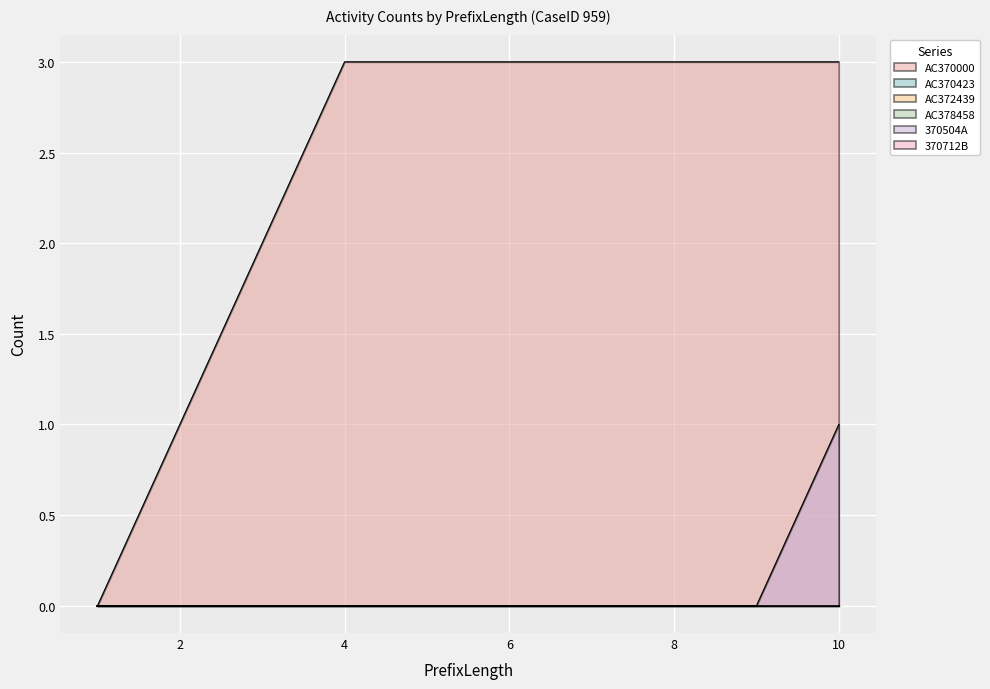

Reading right to left, extract all data points from this chart.

AC370000: 10=3	10=3	9=3	9=3	8=3	8=3	7=3	7=3	6=3	6=3	5=3	5=3	4=3	4=3	3=2	3=2	2=1	2=1	1=0	1=0
AC370423: 10=0	10=0	9=0	9=0	8=0	8=0	7=0	7=0	6=0	6=0	5=0	5=0	4=0	4=0	3=0	3=0	2=0	2=0	1=0	1=0
AC372439: 10=0	10=0	9=0	9=0	8=0	8=0	7=0	7=0	6=0	6=0	5=0	5=0	4=0	4=0	3=0	3=0	2=0	2=0	1=0	1=0
AC378458: 10=0	10=0	9=0	9=0	8=0	8=0	7=0	7=0	6=0	6=0	5=0	5=0	4=0	4=0	3=0	3=0	2=0	2=0	1=0	1=0
370504A: 10=1	10=1	9=0	9=0	8=0	8=0	7=0	7=0	6=0	6=0	5=0	5=0	4=0	4=0	3=0	3=0	2=0	2=0	1=0	1=0
370712B: 10=0	10=0	9=0	9=0	8=0	8=0	7=0	7=0	6=0	6=0	5=0	5=0	4=0	4=0	3=0	3=0	2=0	2=0	1=0	1=0